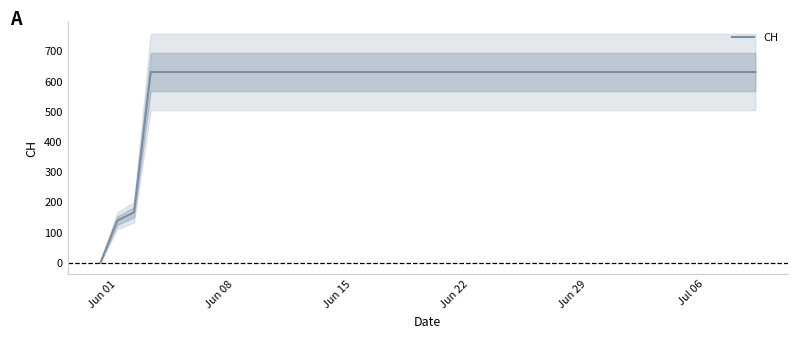

Is this an area chart (filled region under the line)?

No